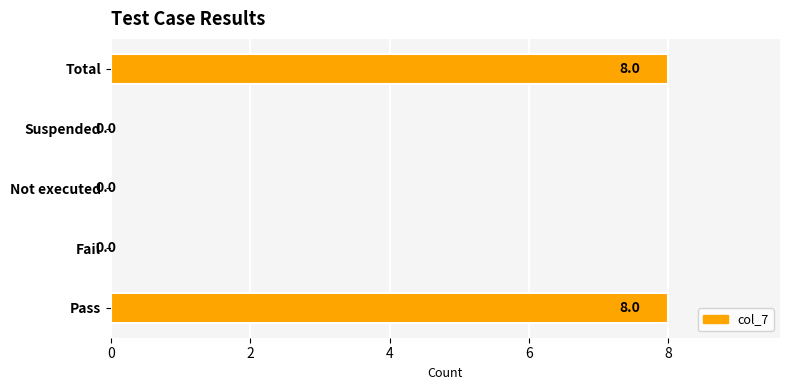

What is the greatest value displayed?

8